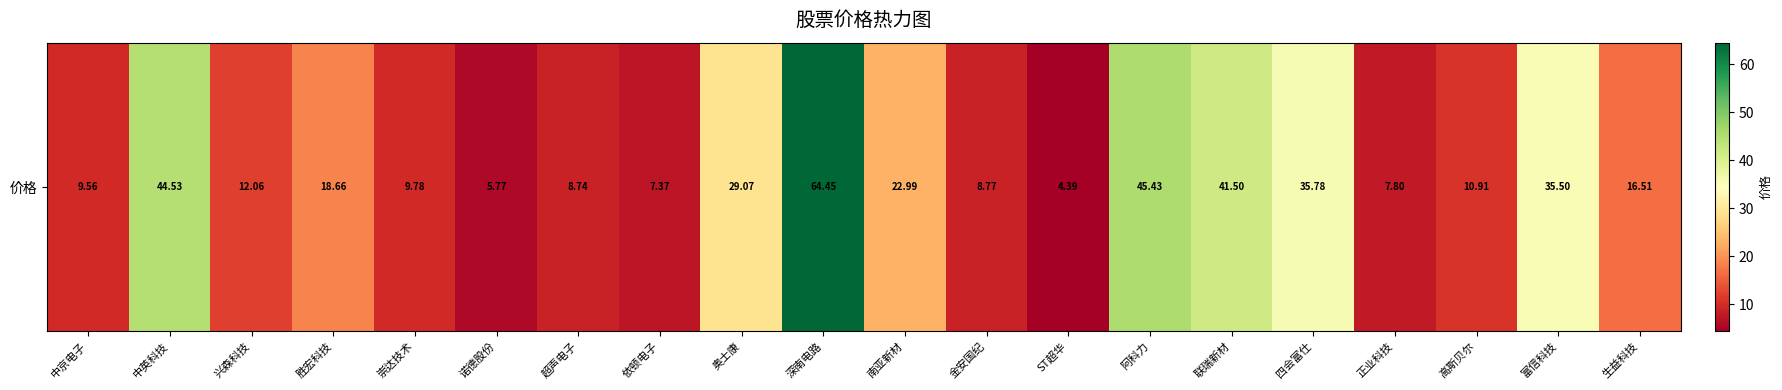

Reading right to left, extract all data points from this chart.

生益科技=16.5	富信科技=35.5	高斯贝尔=10.9	正业科技=7.8	四会富仕=35.8	联瑞新材=41.5	阿科力=45.4	ST超华=4.4	金安国纪=8.8	南亚新材=23.0	深南电路=64.5	奥士康=29.1	依顿电子=7.4	超声电子=8.7	诺德股份=5.8	崇达技术=9.8	胜宏科技=18.7	兴森科技=12.1	中英科技=44.5	中京电子=9.6